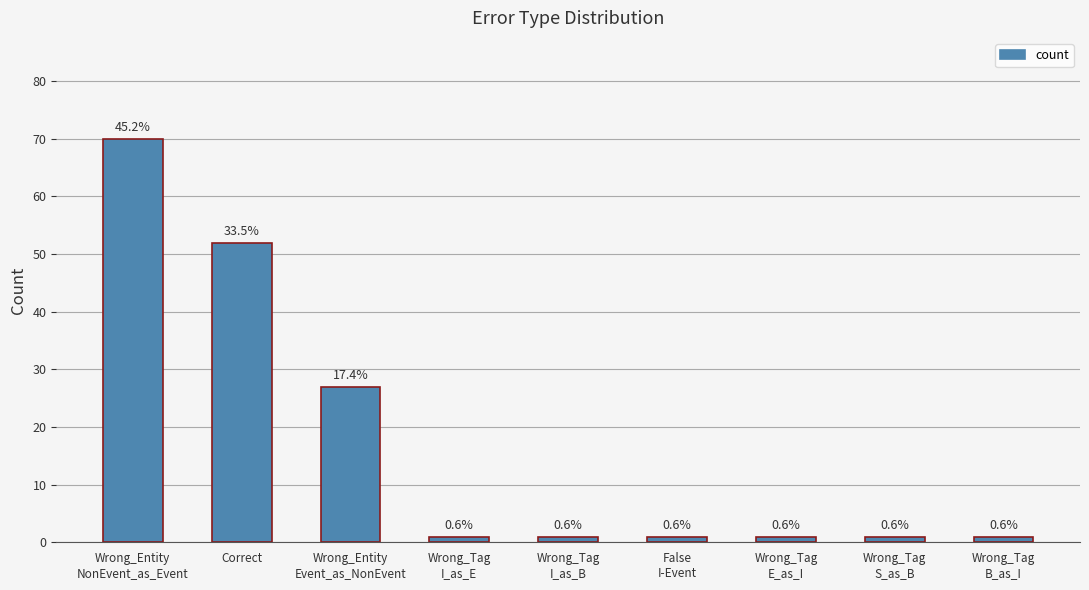

Between Wrong_Tag
E_as_I and Wrong_Tag
S_as_B, which is larger?

Wrong_Tag
E_as_I